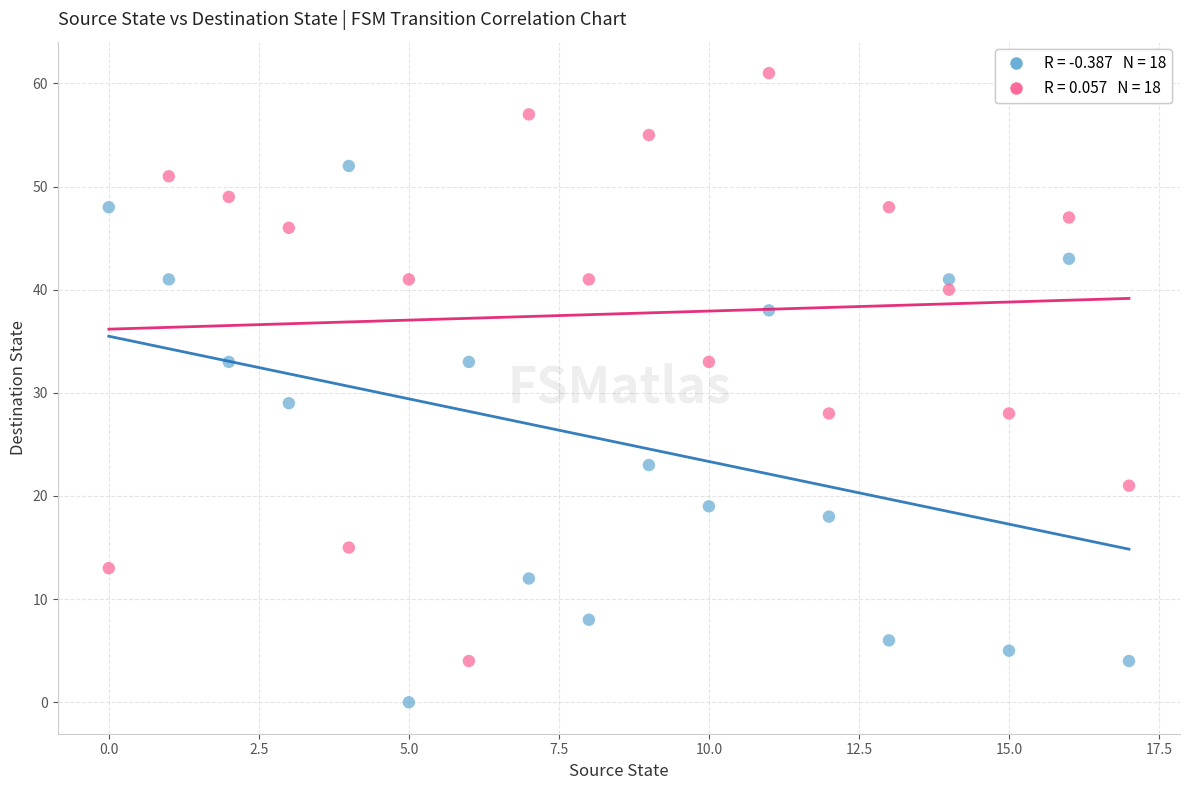

Across all series, what Y value is closest to 30?

29